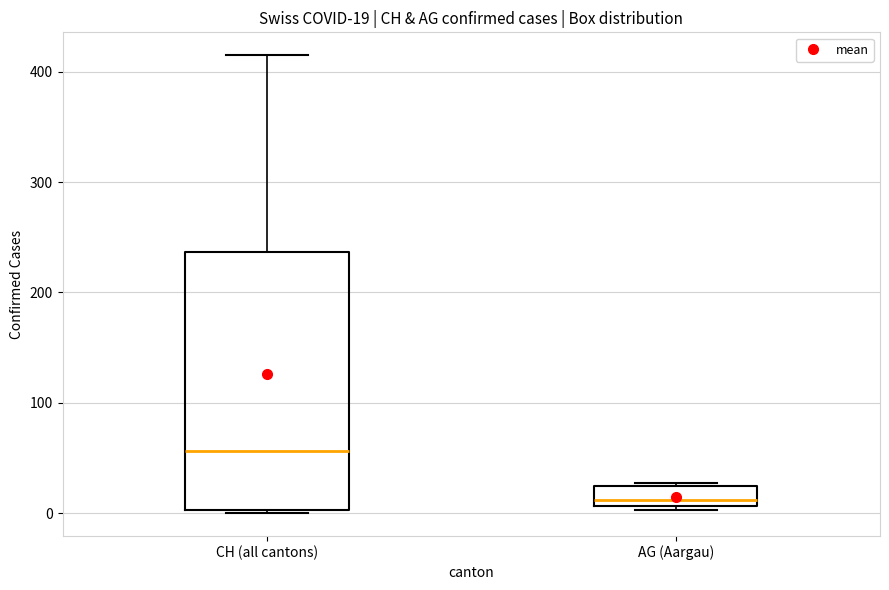

Which box's median line is the highest?

CH (all cantons)